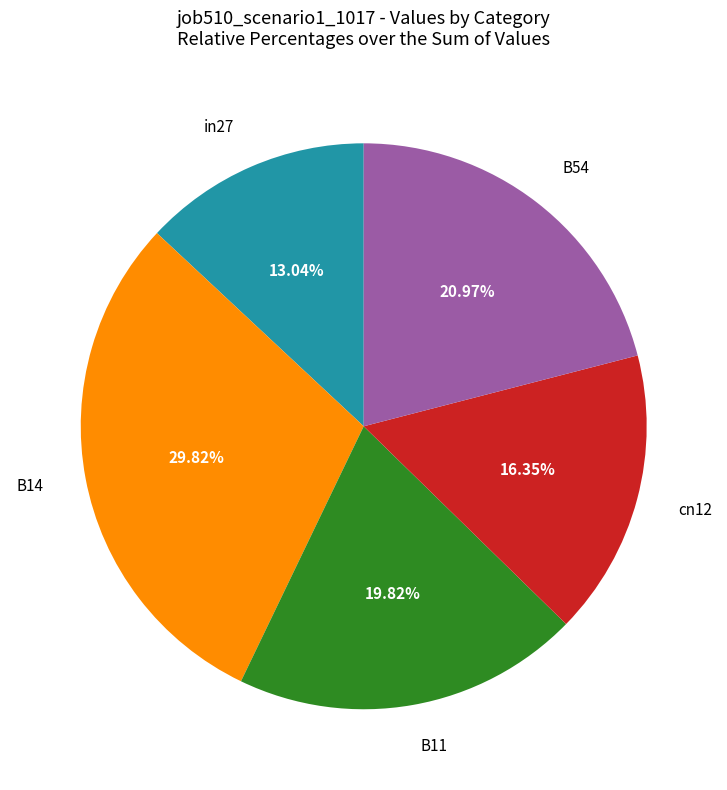

To the nearest percent, what is the combined percentage of B11 and cn12?

36%